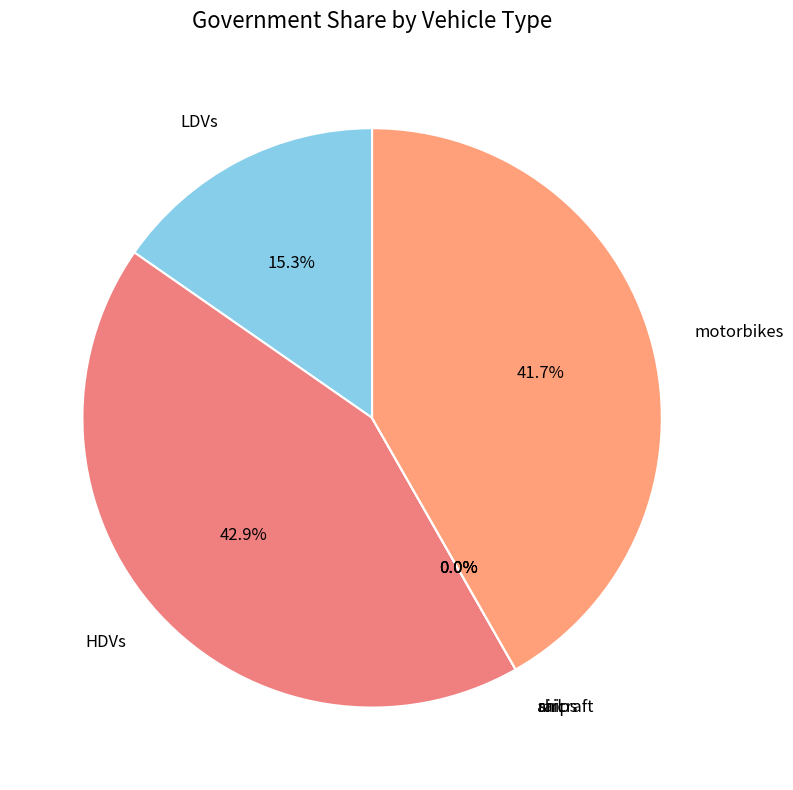

Do motorbikes and aircraft together represent more than half of the pie?

No